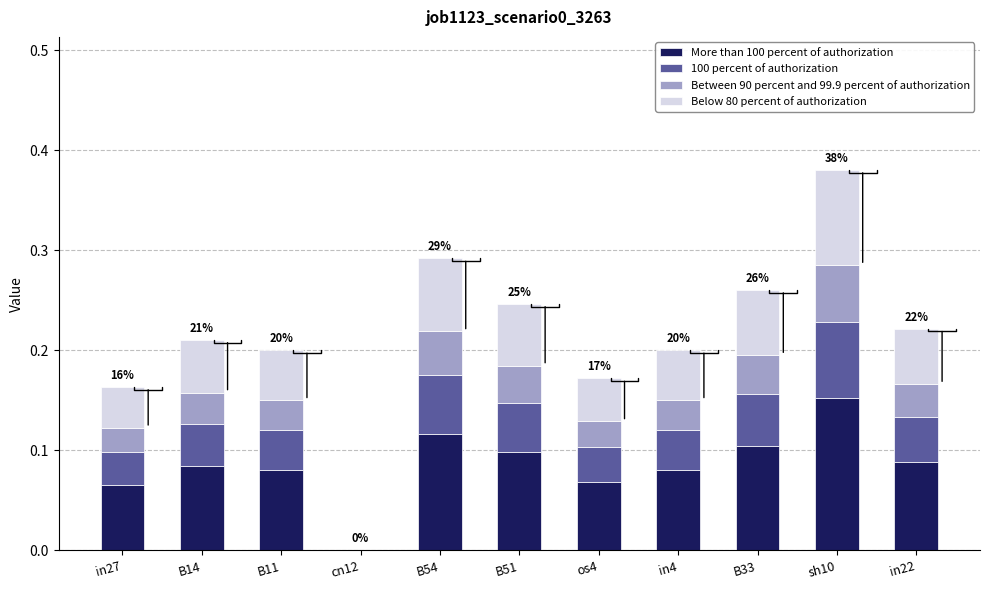

At which category is the sum across all series the highest?

sh10